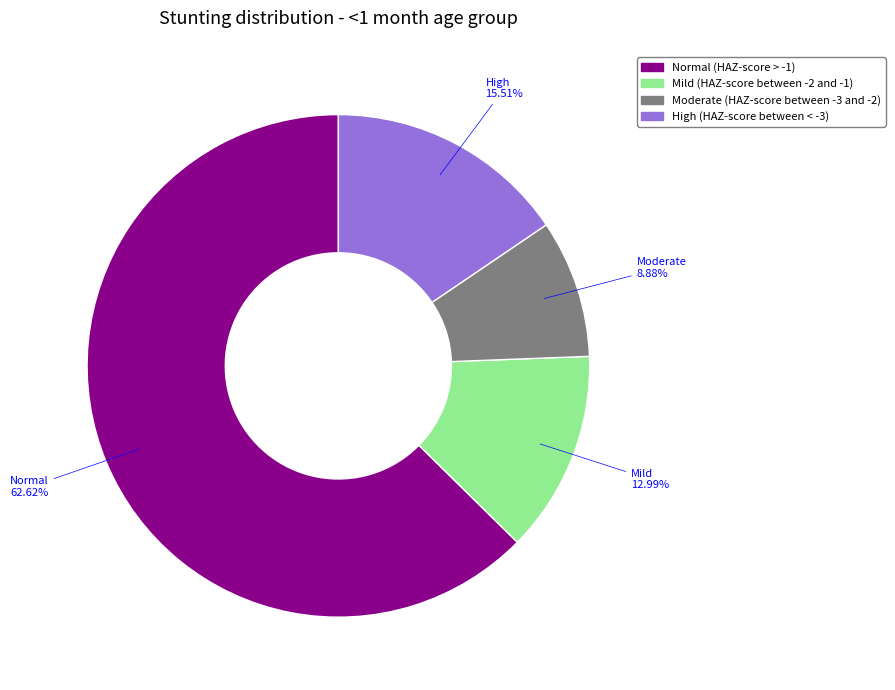

To the nearest percent, what is the average slice percentage?

25%